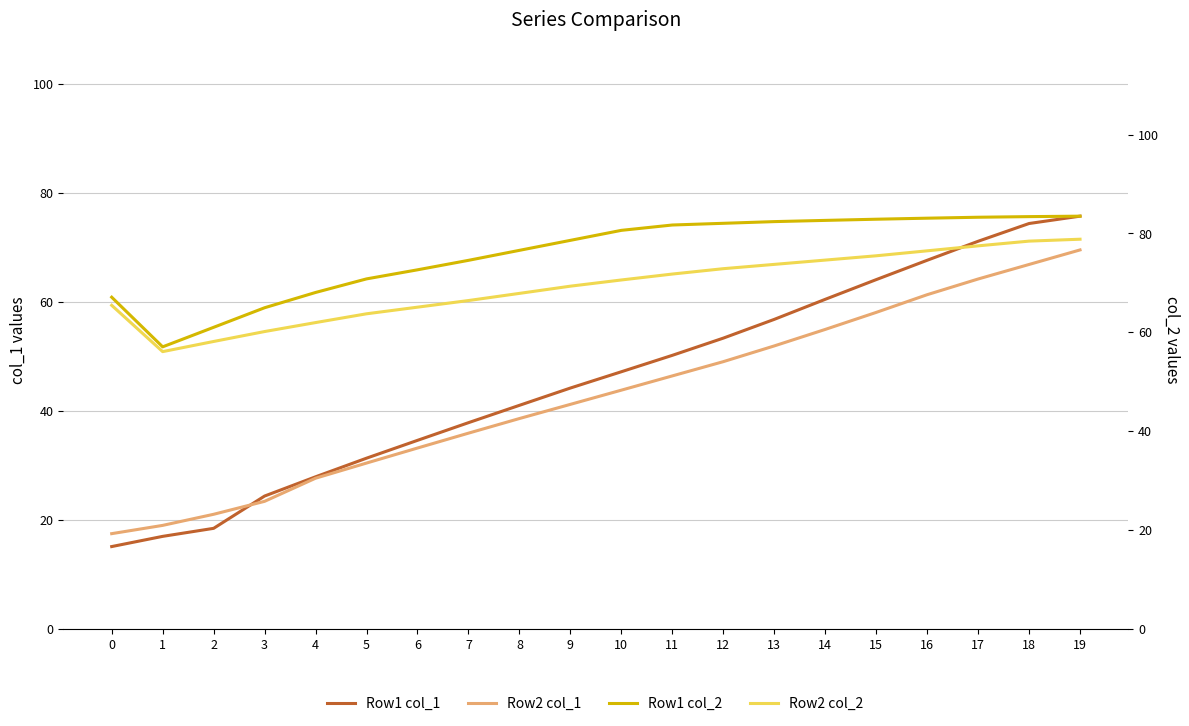

Between 1 and 10, which is larger?

10